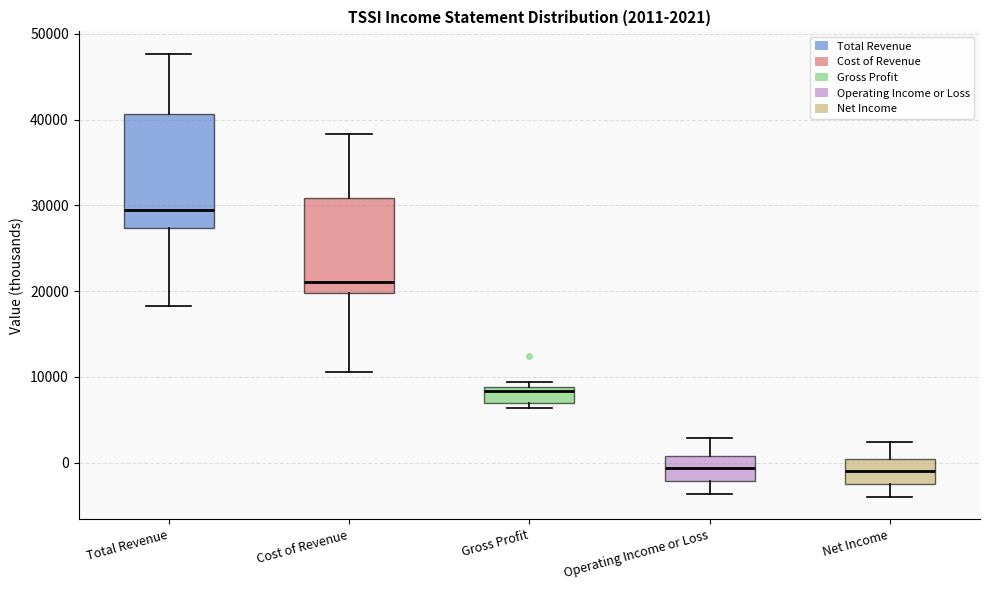

Which box is the tallest, from its lower edge to its upper edge?

Total Revenue